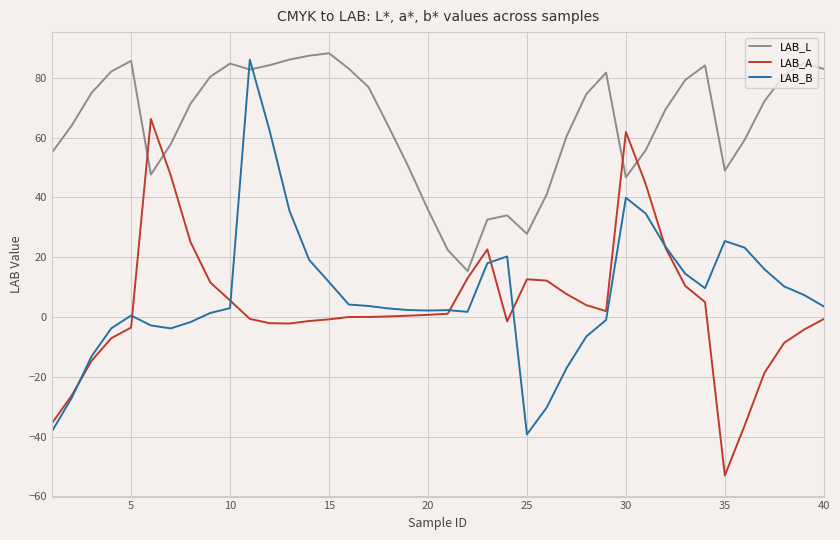

Which series has the largest total across all categories?

LAB_L